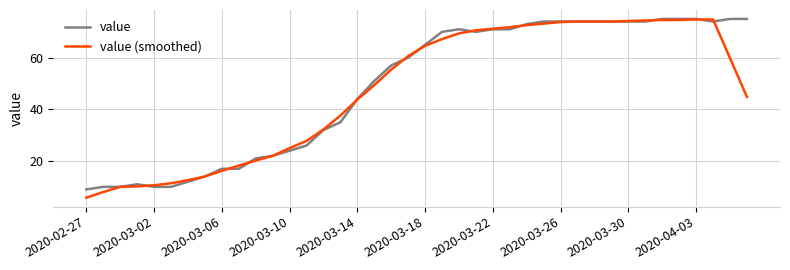

Which series has the widest spread of values?

value (smoothed)